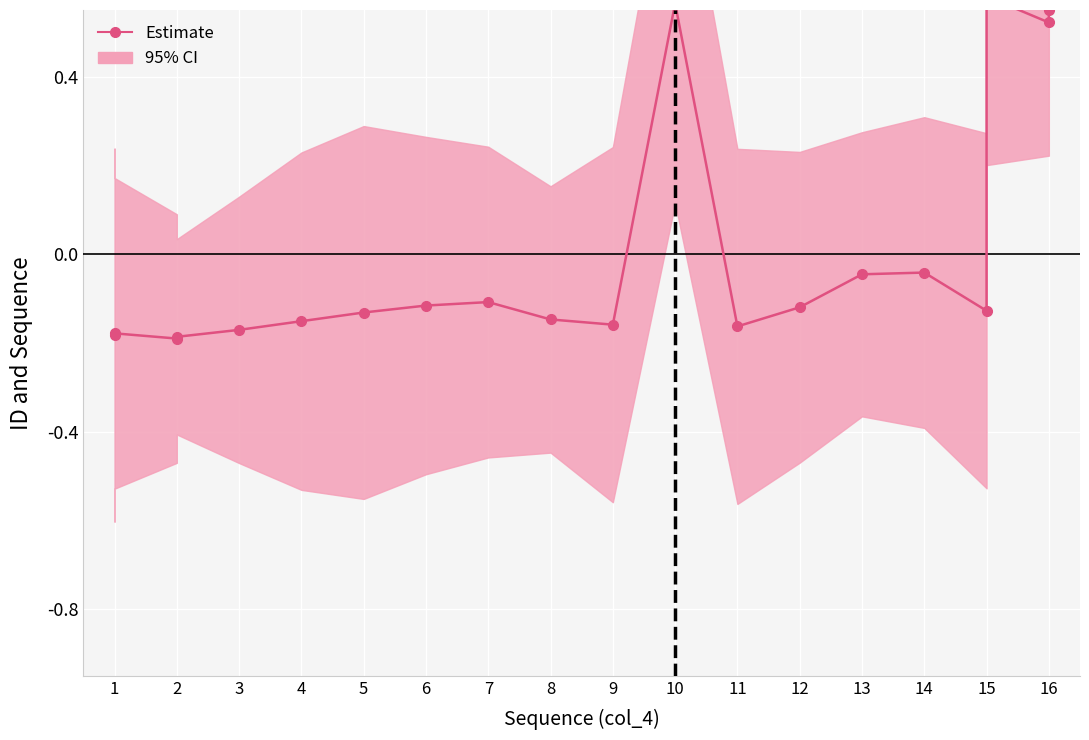

The value at 3 is -0.1. True or false?

False